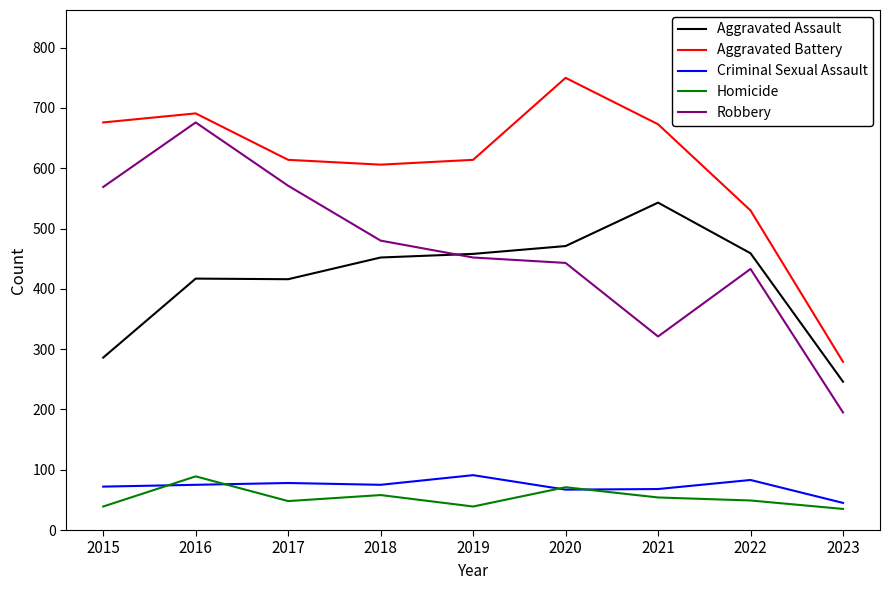

True or false: Aggravated Battery and Criminal Sexual Assault intersect in this chart.

False